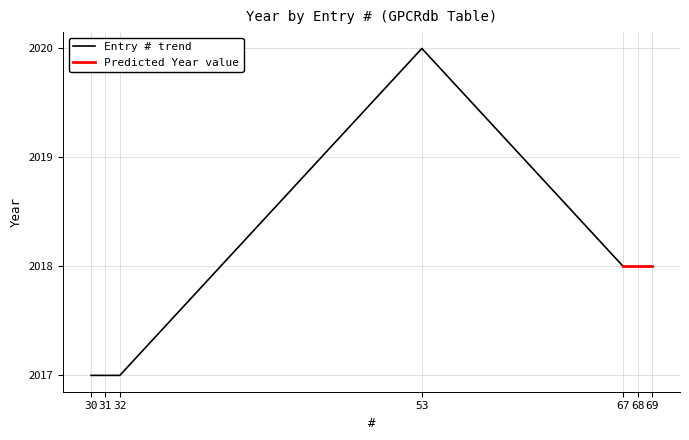

Which has a higher value, 32 or 30?

32